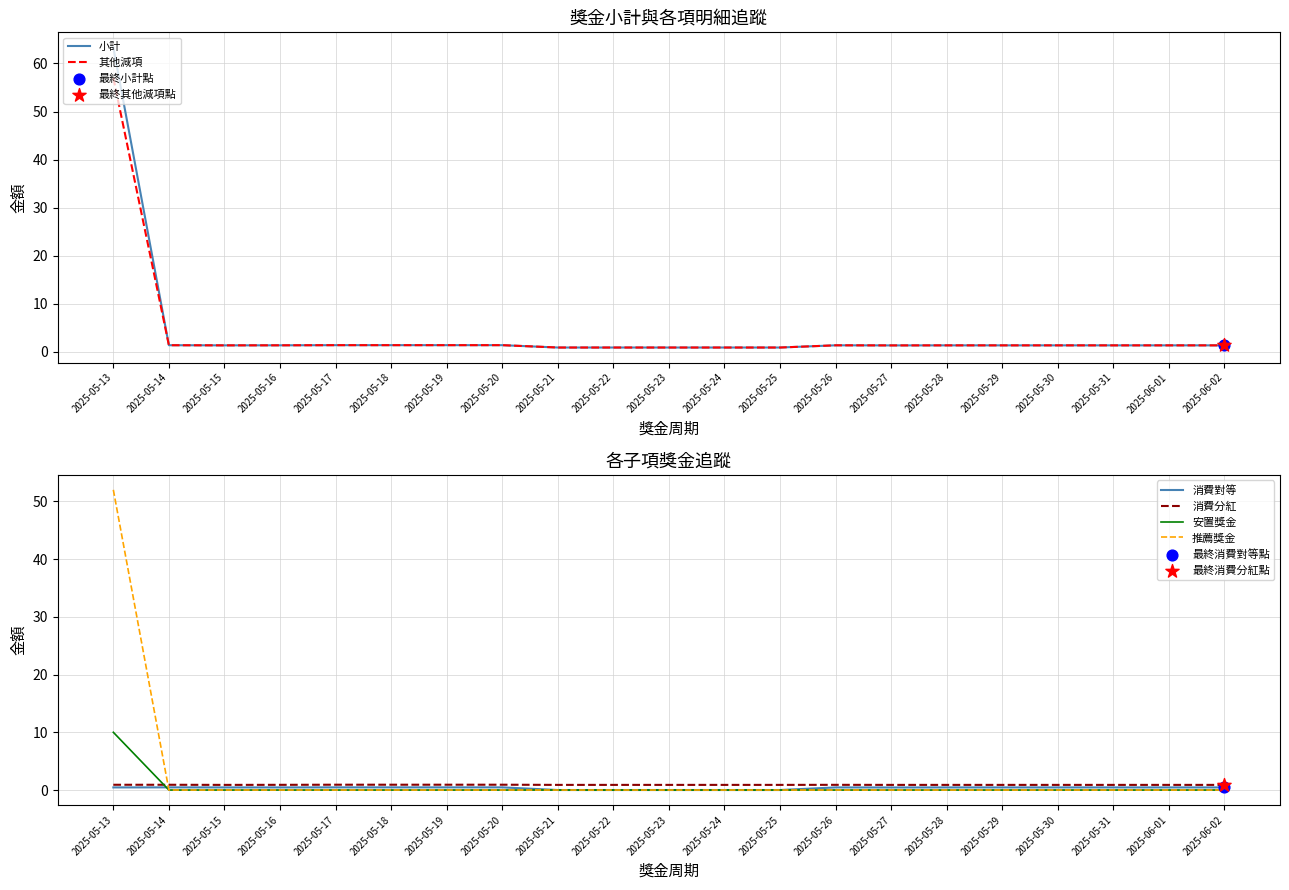

Which series reaches the minimum Y coordinate?

消費對等